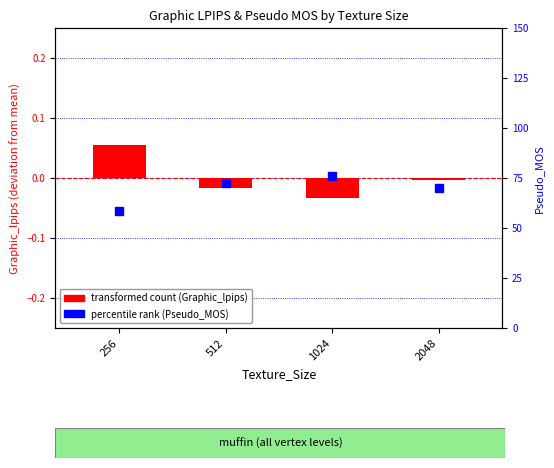

What are all the series names shown in the legend?

transformed count (Graphic_lpips), percentile rank (Pseudo_MOS)